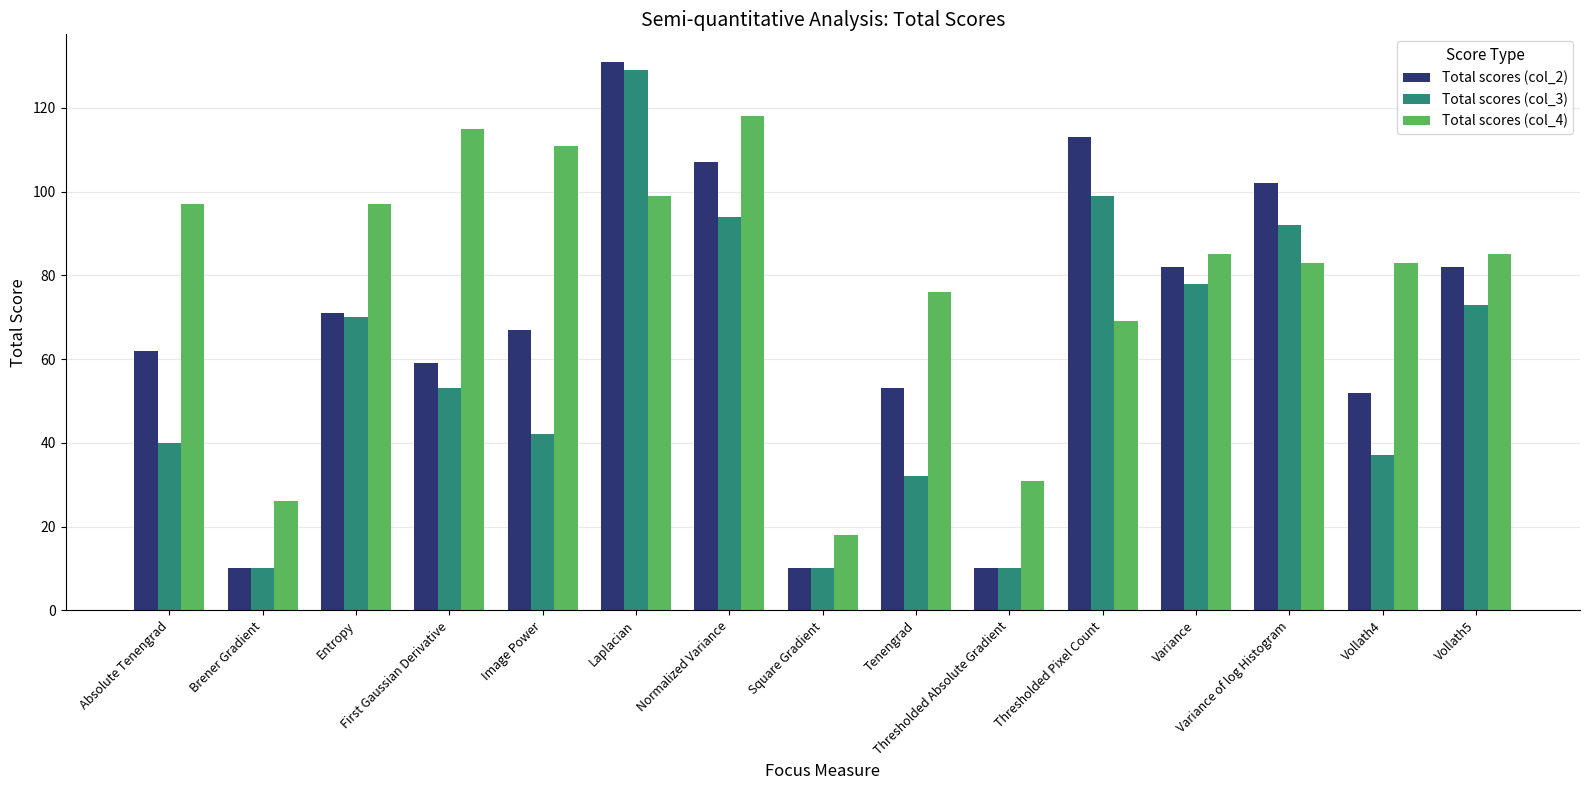

What is the sum of the Total scores (col_2) values at Brener Gradient and Laplacian?

141